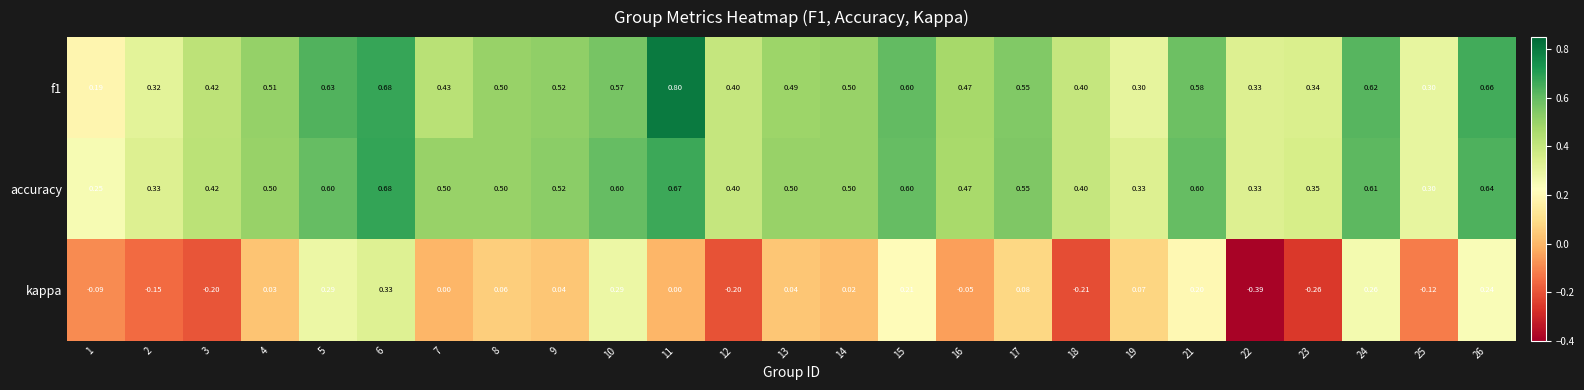

Which series has the widest spread of values?

kappa